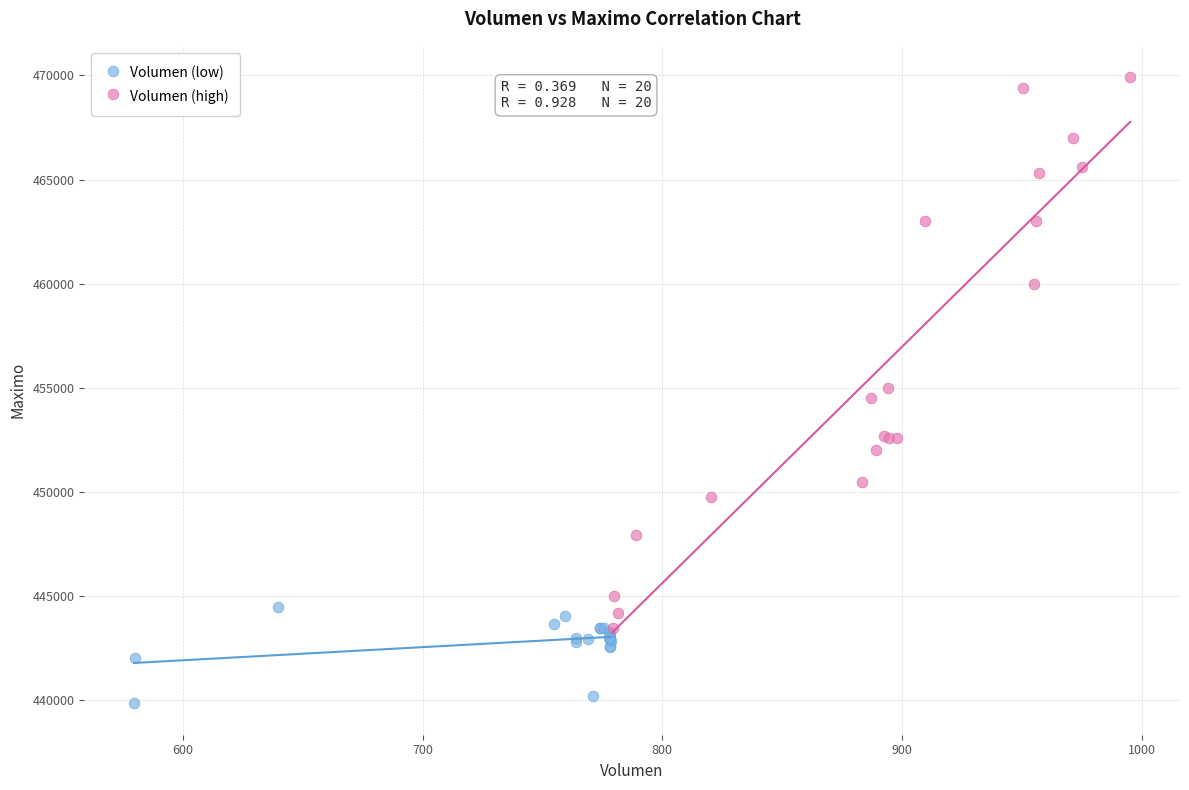

Which series reaches the maximum Y coordinate?

Volumen (high)